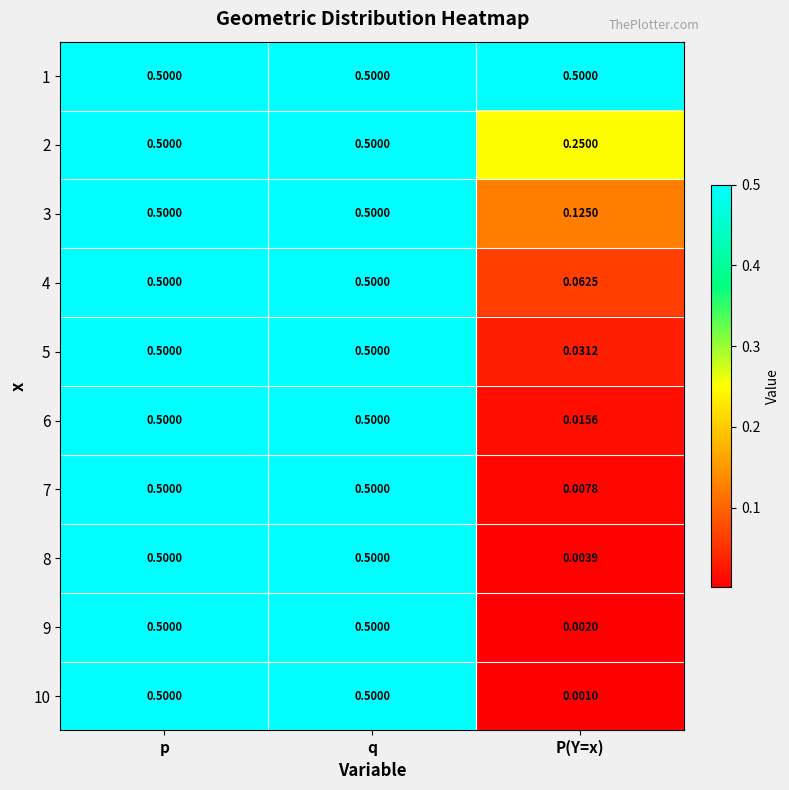

What is the total value across all series at q?

5.0